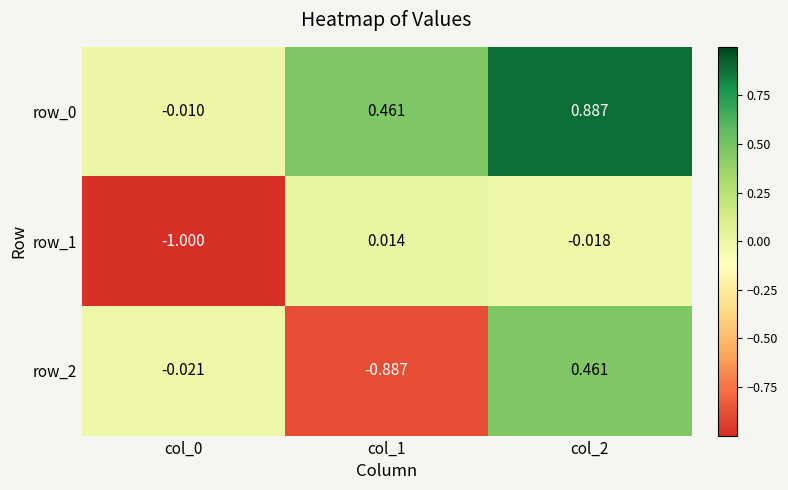

At how many categories does at least one series exceed 0?

2